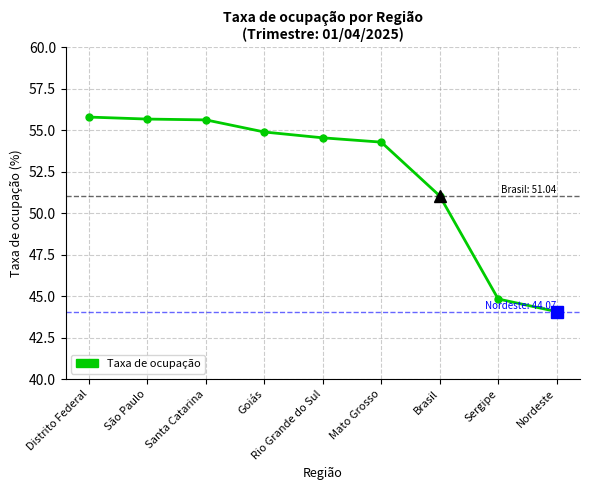

Which category has the highest value across all series?

Distrito Federal